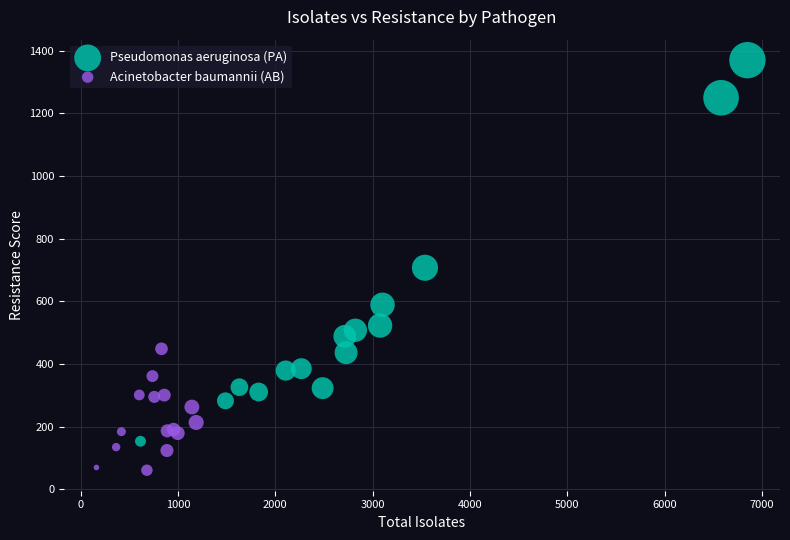

Which series has the widest spread of Y values?

Pseudomonas aeruginosa (PA)